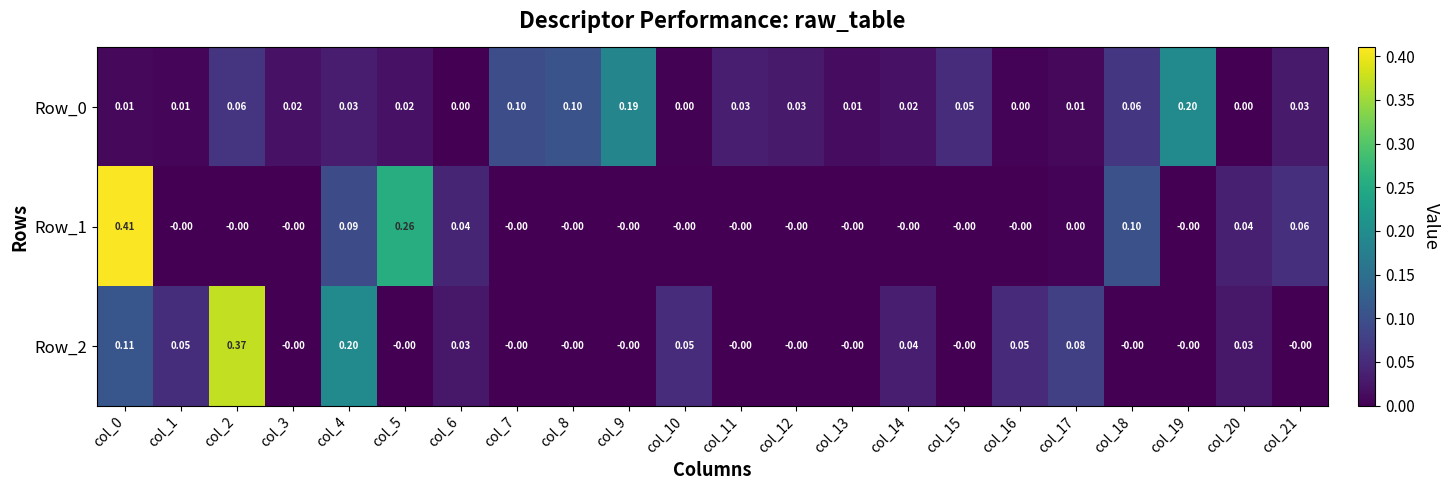

At how many categories does at least one series exceed 0?

22